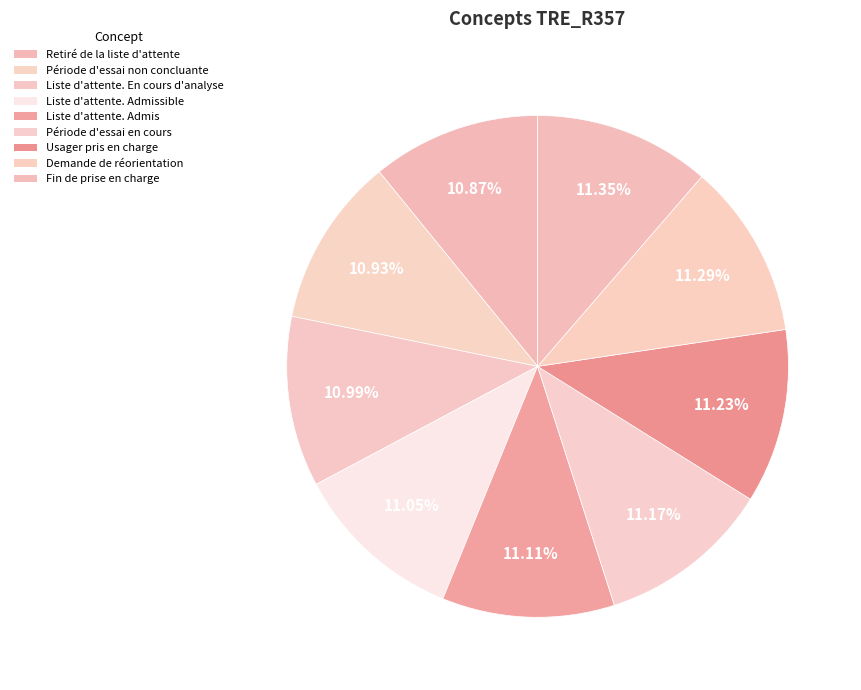

To the nearest percent, what portion does Fin de prise en charge represent?

11%